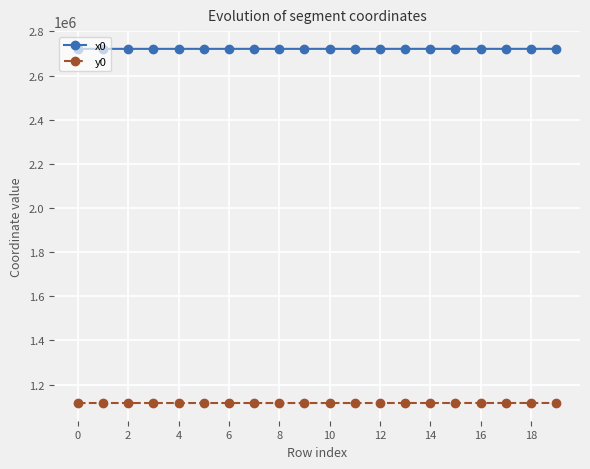

What is the average value of the y0 series?

1116752.3